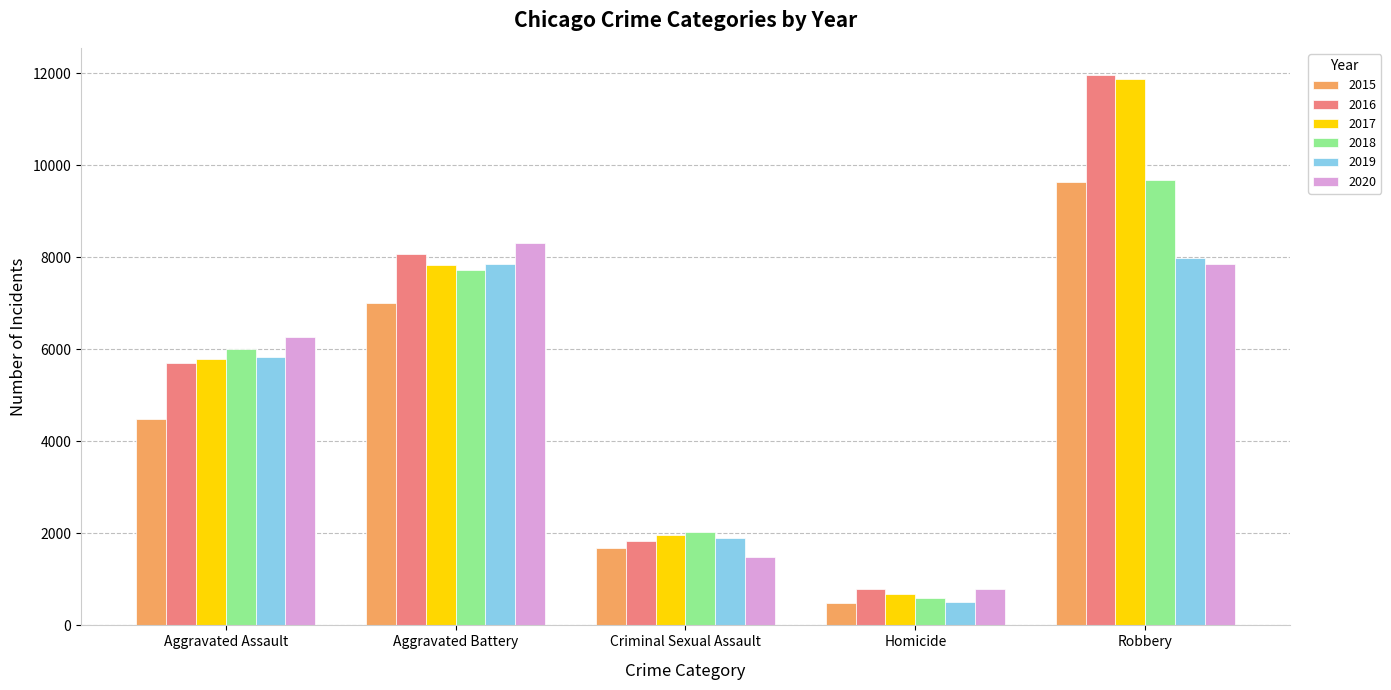

What are all the series names shown in the legend?

2015, 2016, 2017, 2018, 2019, 2020